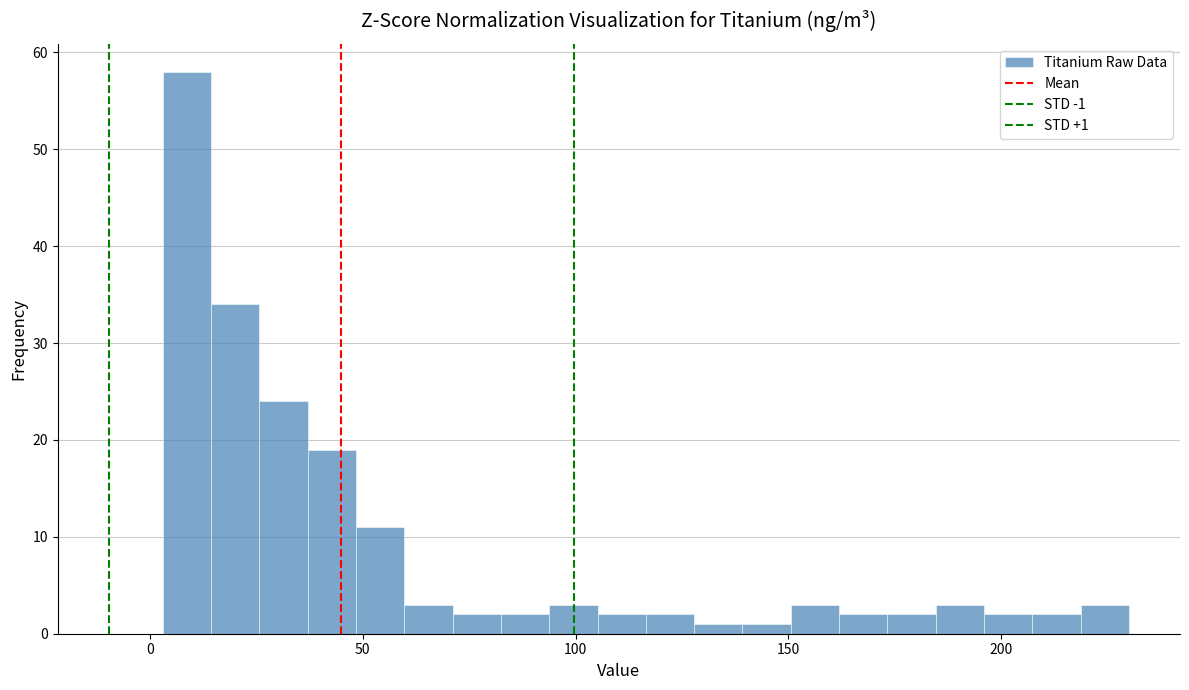

Around what value on the x-axis is the tallest bar? Give the approximate position of its centre, as read against the axis.

10